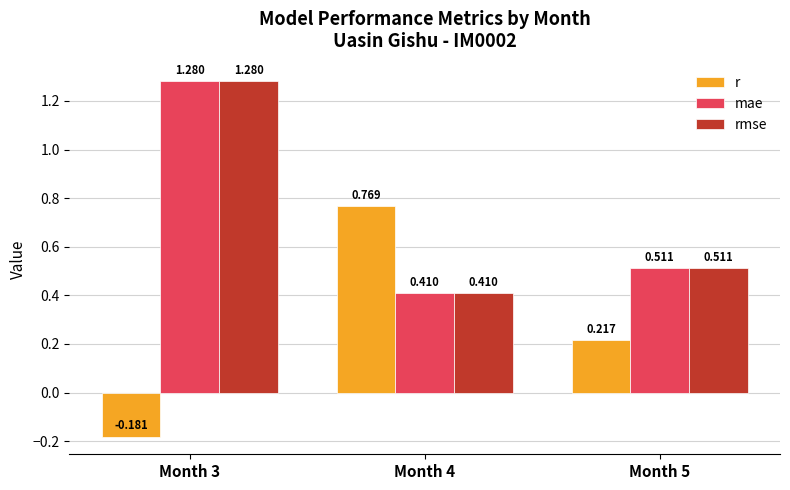

What are all the series names shown in the legend?

r, mae, rmse